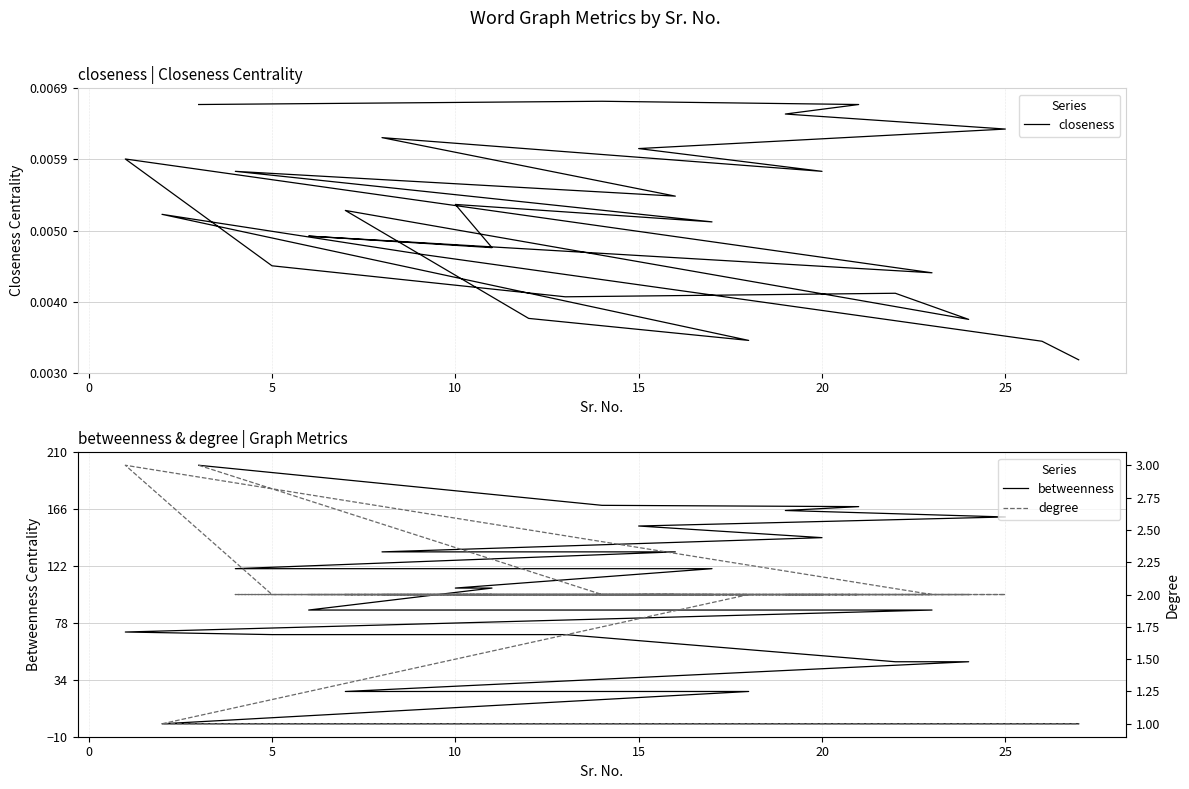

Is this an area chart (filled region under the line)?

No